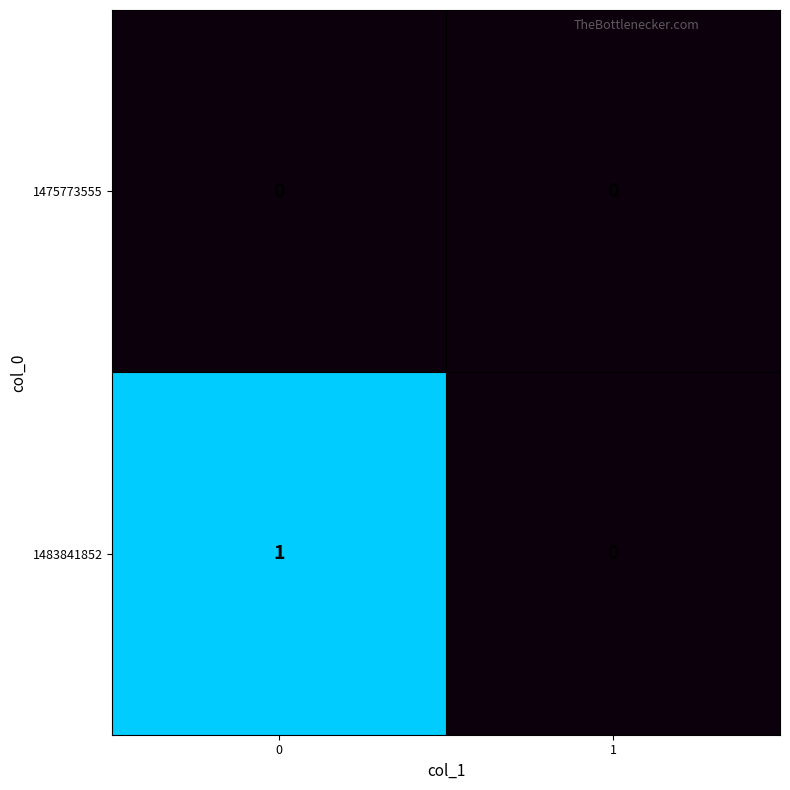

Which series has the widest spread of values?

1483841852